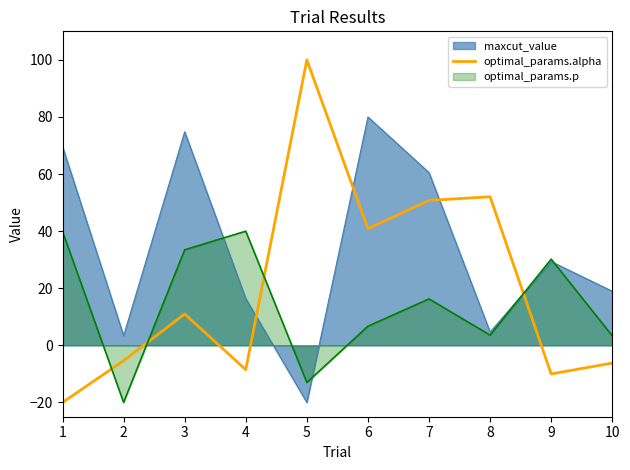

Between 1 and 2, which series saw the biggest shift?

maxcut_value